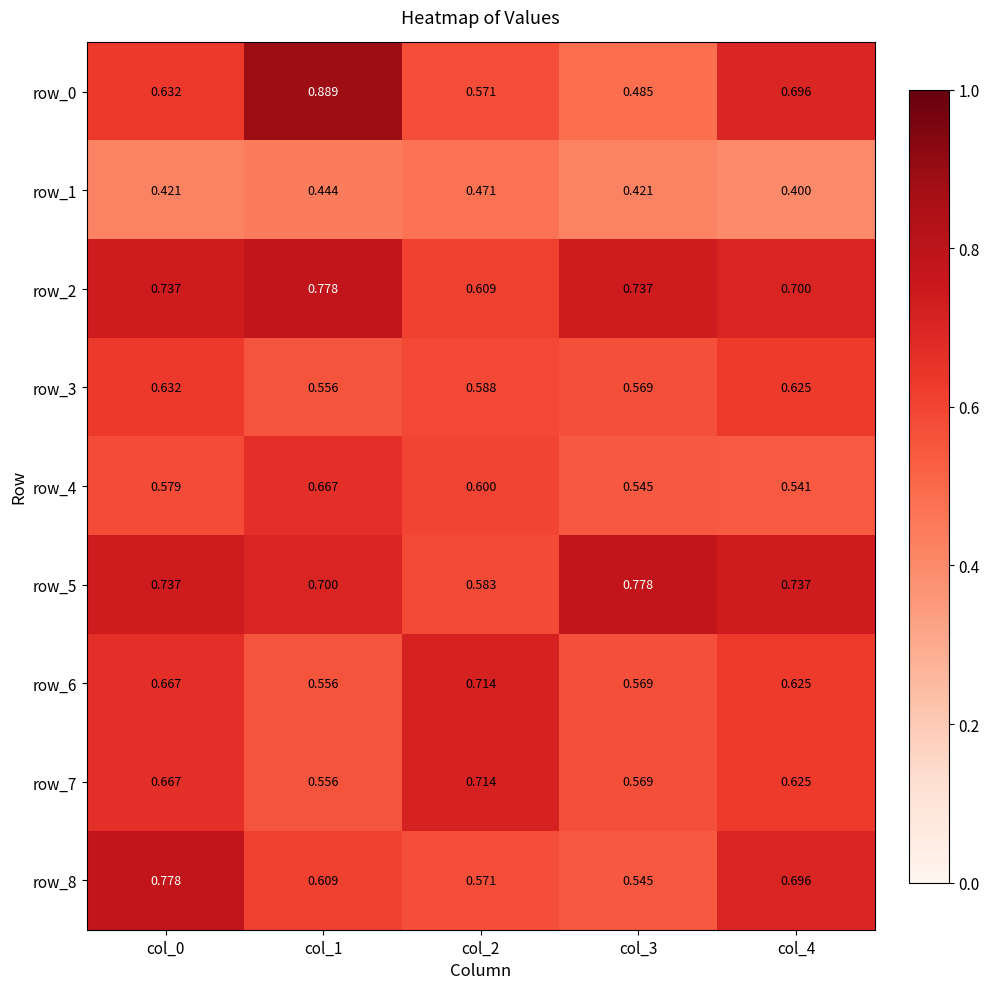

Is the value of row_6 at col_0 greater than the value of row_3 at col_3?

Yes